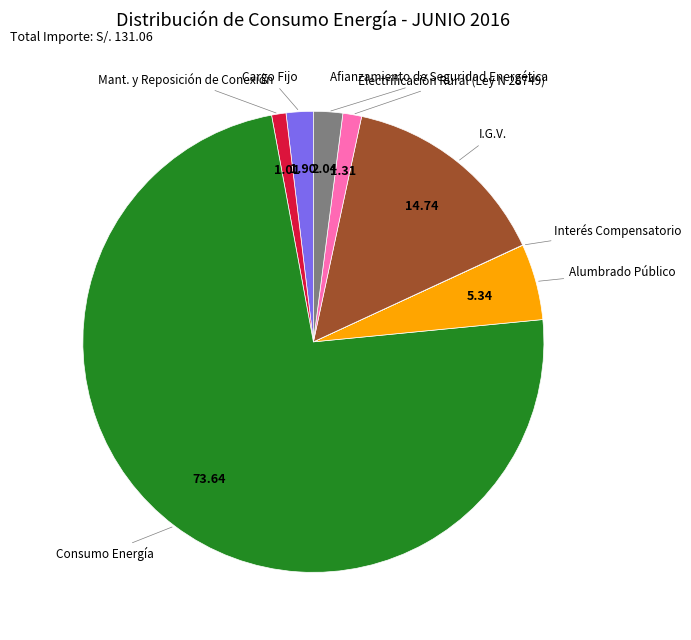

Does any single category account for the majority?

Yes